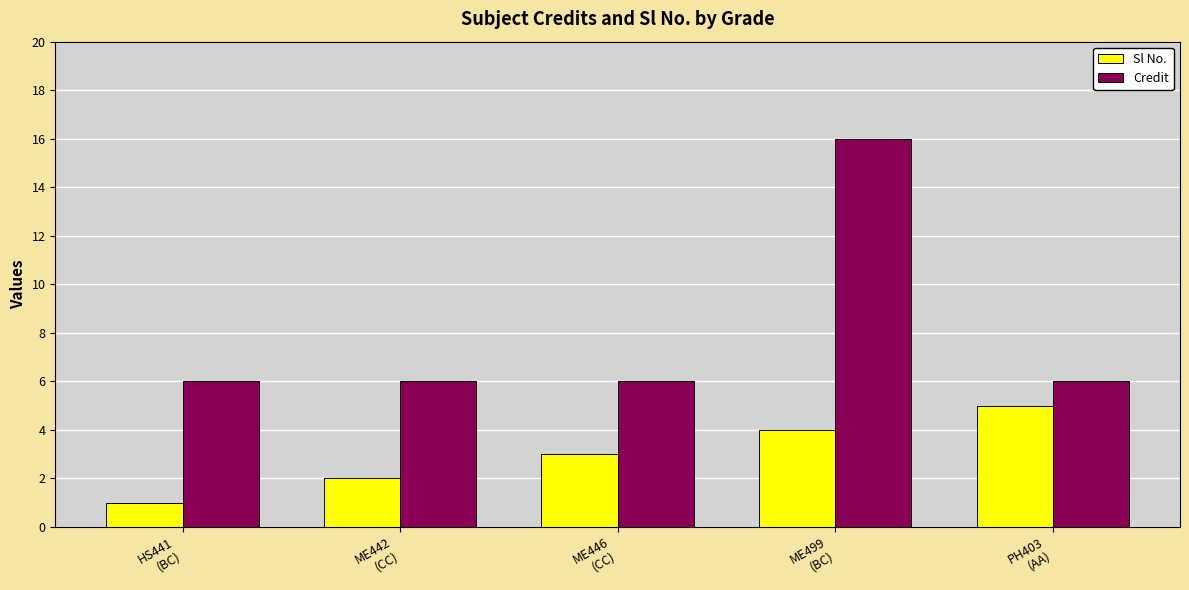

Reading left to right, extract all data points from this chart.

Sl No.: 1	2	3	4	5
Credit: 6	6	6	16	6